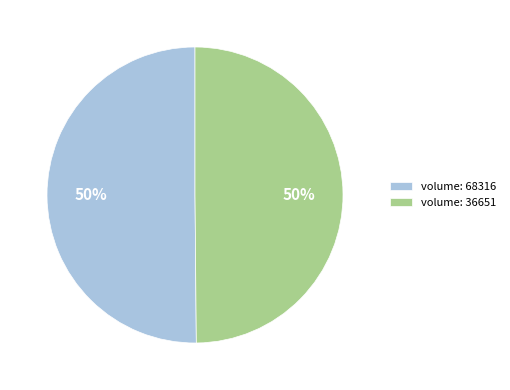

What is the ratio of the value at volume: 68316 to the value at volume: 36651?

1.0